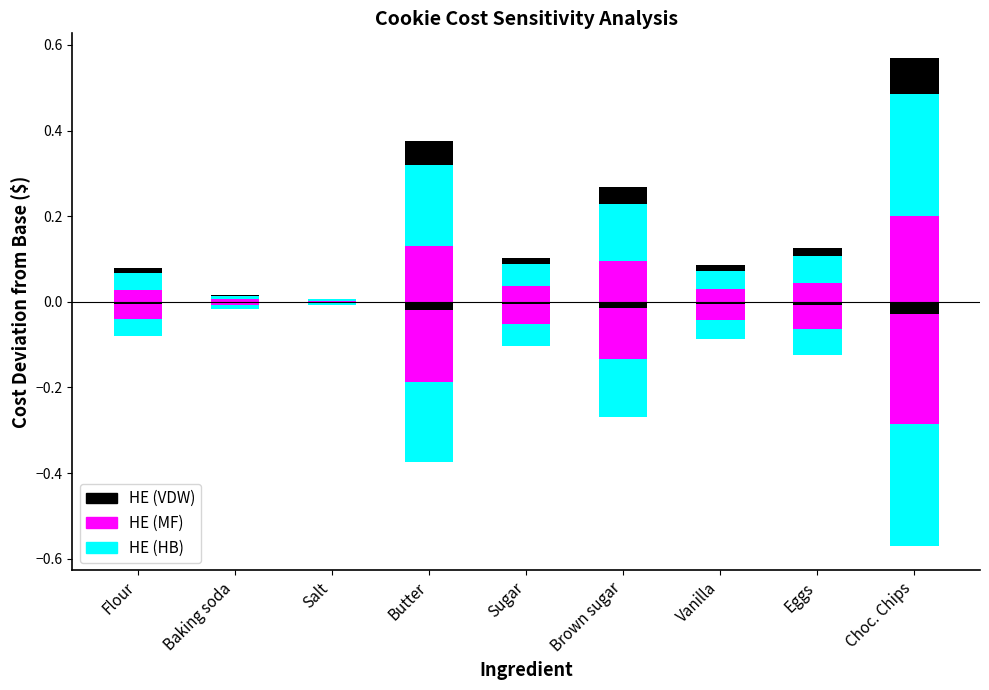

What is the label of the 7th bar from the right?

Salt